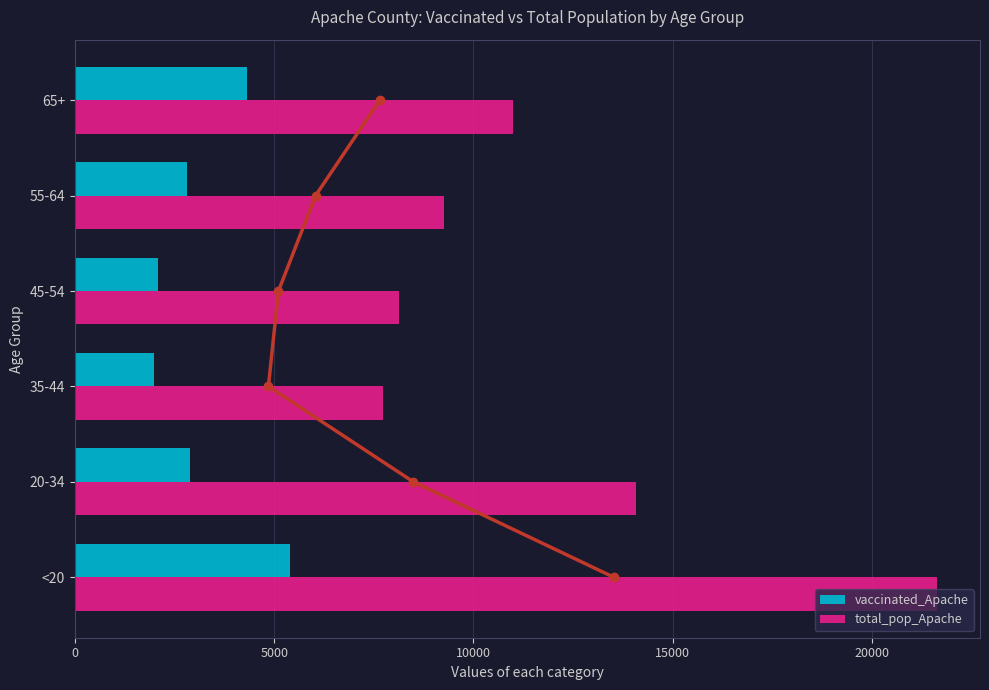

What is the value of the vaccinated_Apache bar at the 2nd from the left?

2899